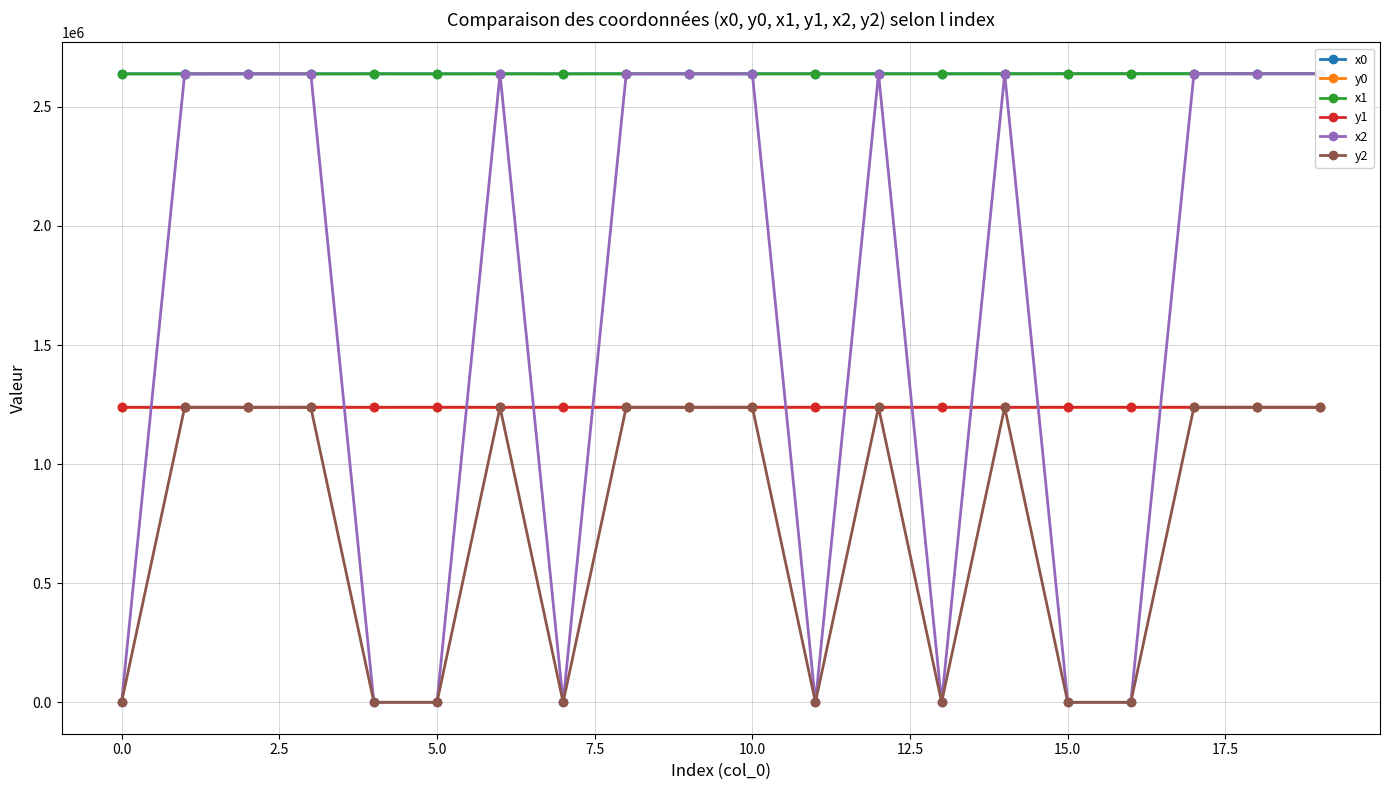

What is the minimum value for y0?

1238608.9